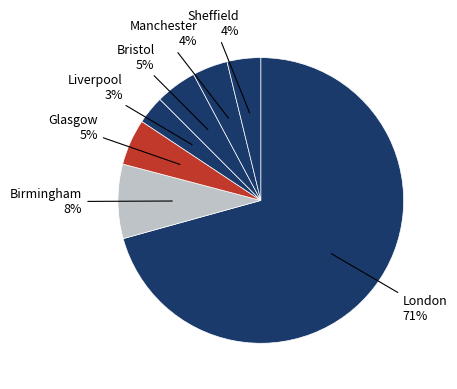

How many slices are in this pie chart?

7